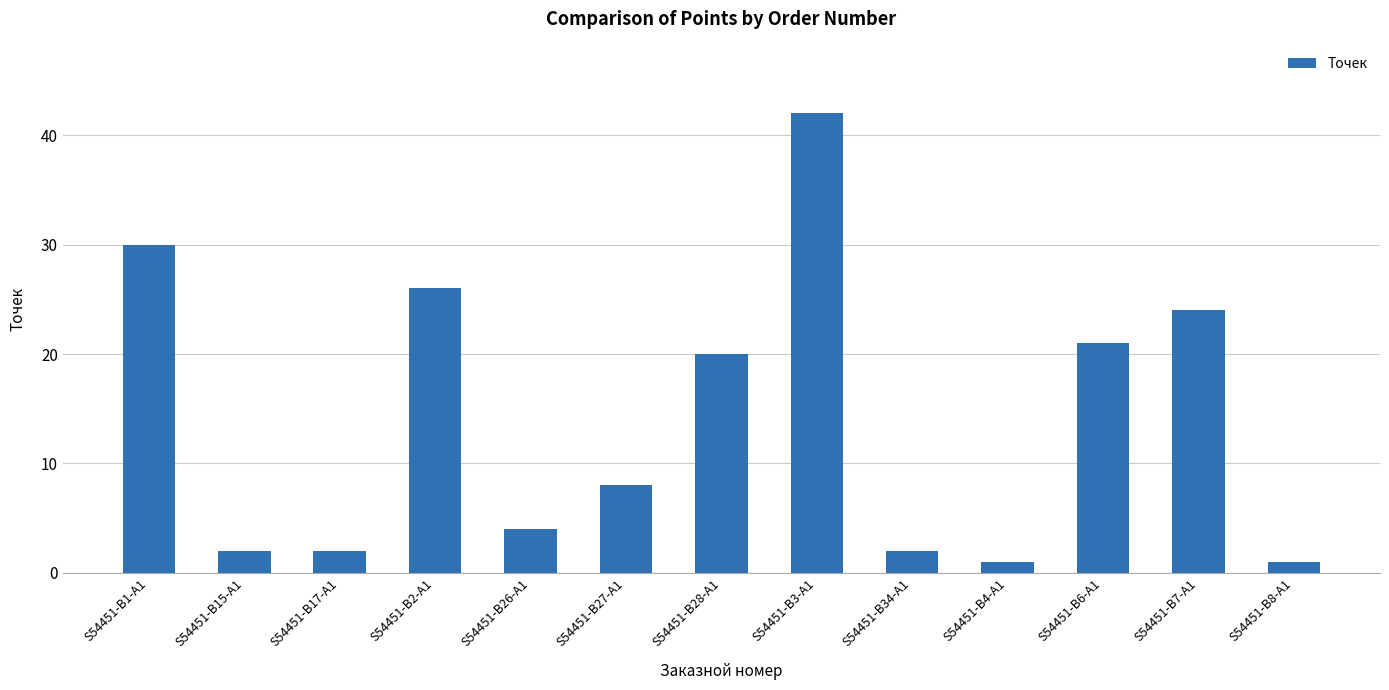

How many series are shown in this chart?

1